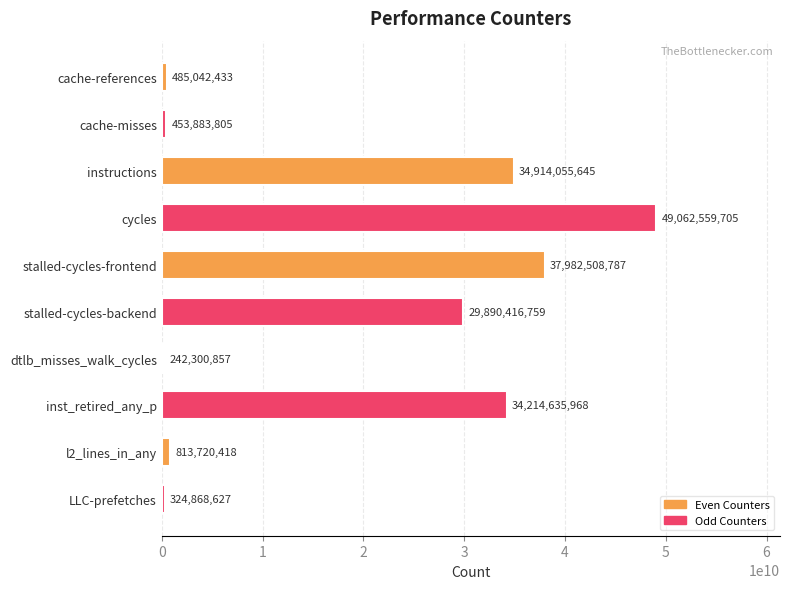

What is the difference between the maximum and minimum values?

48820258848